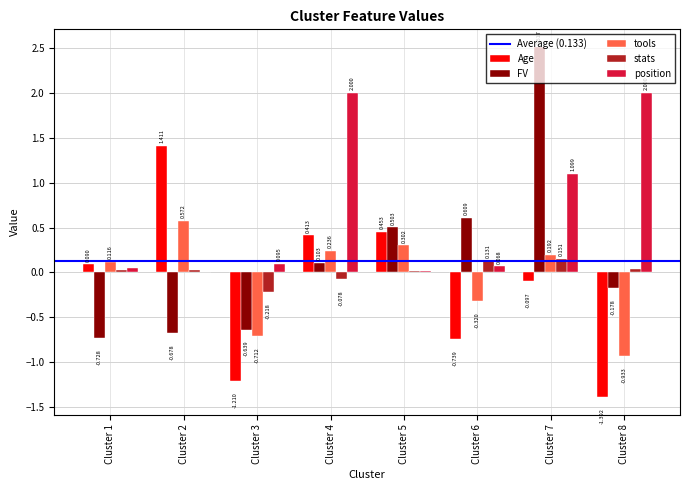

At which category does the chart reach its peak across all series?

Cluster 7